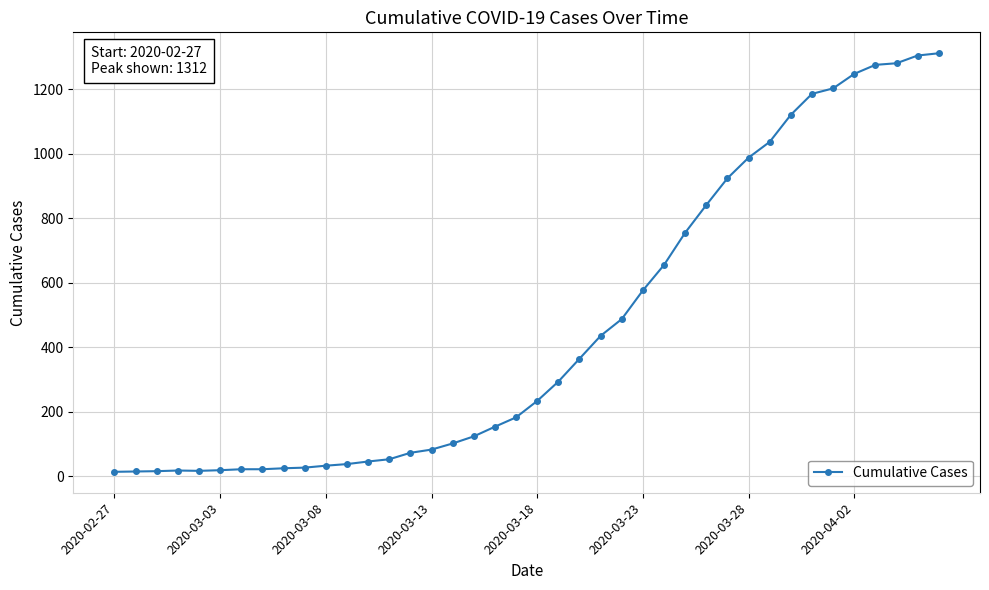

What is the difference between the second highest and minimum values?

1292